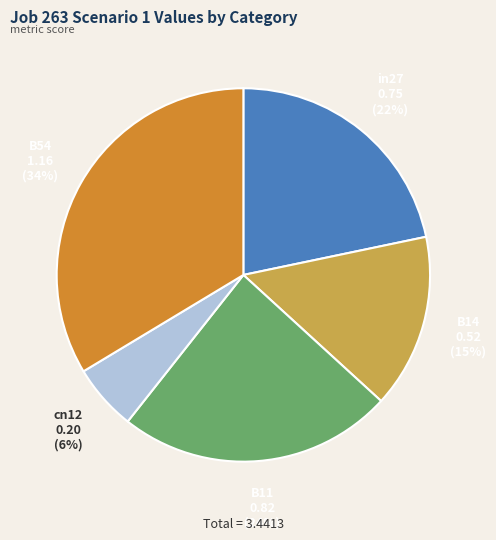

Is there any slice that represents more than half of the pie?

No